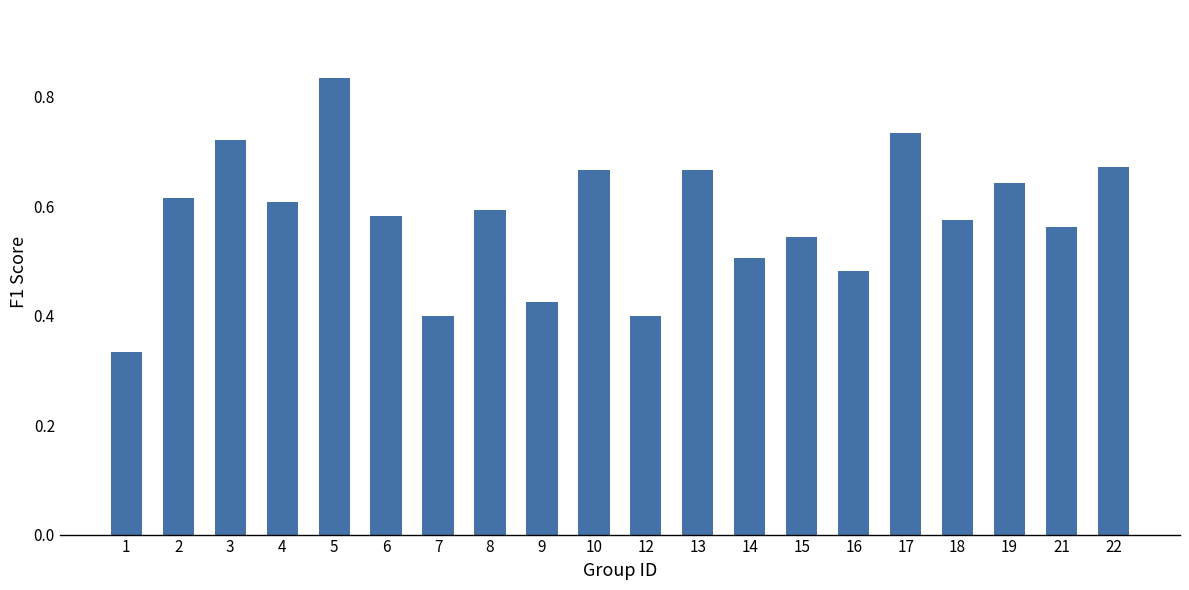

Does the chart contain stacked bars?

No